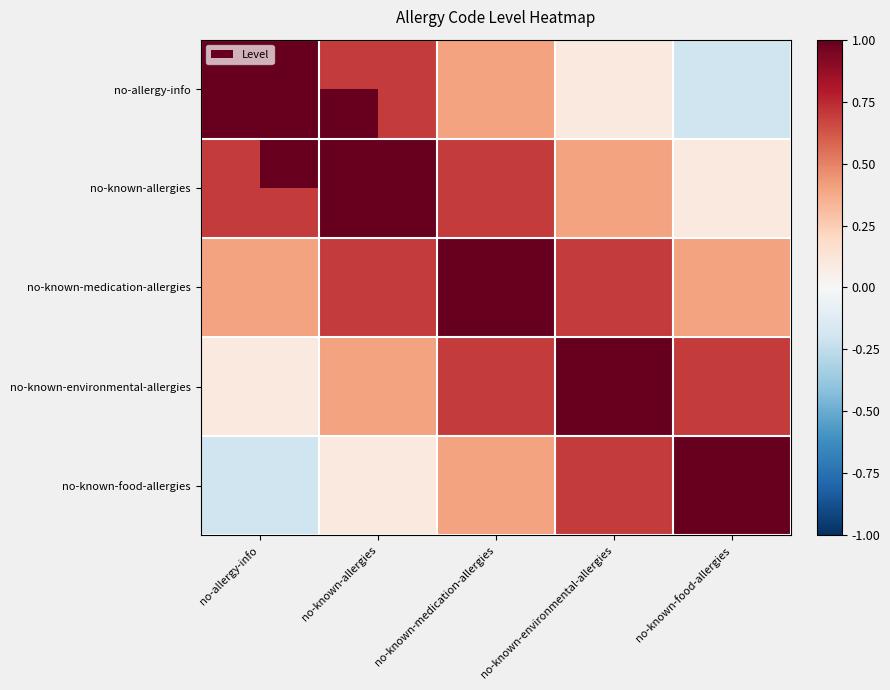

Rank the series by their maximum value, from highest to lowest.

no-allergy-info, no-known-allergies, no-known-medication-allergies, no-known-environmental-allergies, no-known-food-allergies